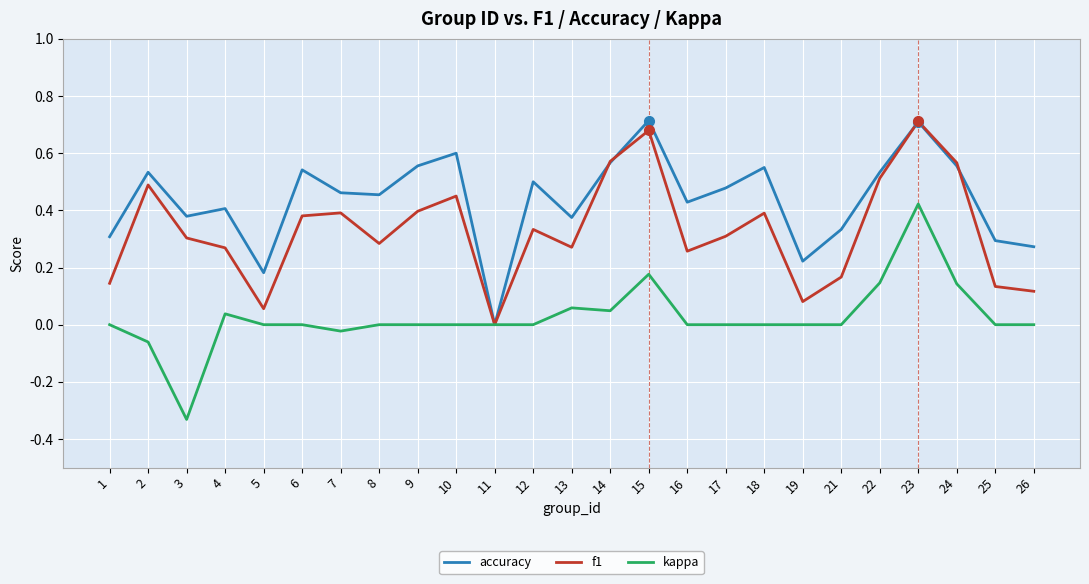

At which category is the sum across all series the highest?

23